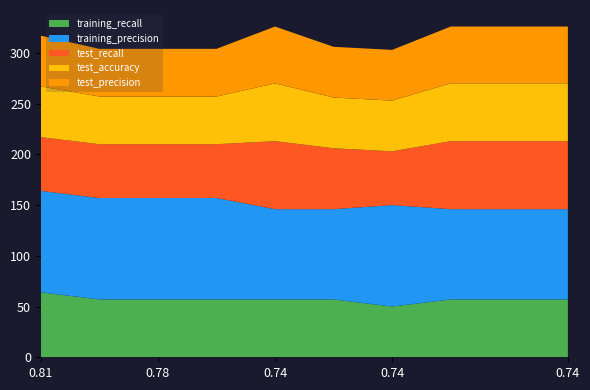

Reading right to left, list all the values displayed in this chart.

training_recall: 0.74=0.6	0.74=0.6	0.74=0.6	0.74=0.5	0.74=0.6	0.74=0.6	0.78=0.6	0.78=0.6	0.78=0.6	0.81=0.6
training_precision: 0.74=0.9	0.74=0.9	0.74=0.9	0.74=1.0	0.74=0.9	0.74=0.9	0.78=1.0	0.78=1.0	0.78=1.0	0.81=1.0
test_recall: 0.74=0.7	0.74=0.7	0.74=0.7	0.74=0.5	0.74=0.6	0.74=0.7	0.78=0.5	0.78=0.5	0.78=0.5	0.81=0.5
test_accuracy: 0.74=0.6	0.74=0.6	0.74=0.6	0.74=0.5	0.74=0.5	0.74=0.6	0.78=0.5	0.78=0.5	0.78=0.5	0.81=0.5
test_precision: 0.74=0.6	0.74=0.6	0.74=0.6	0.74=0.5	0.74=0.5	0.74=0.6	0.78=0.5	0.78=0.5	0.78=0.5	0.81=0.5